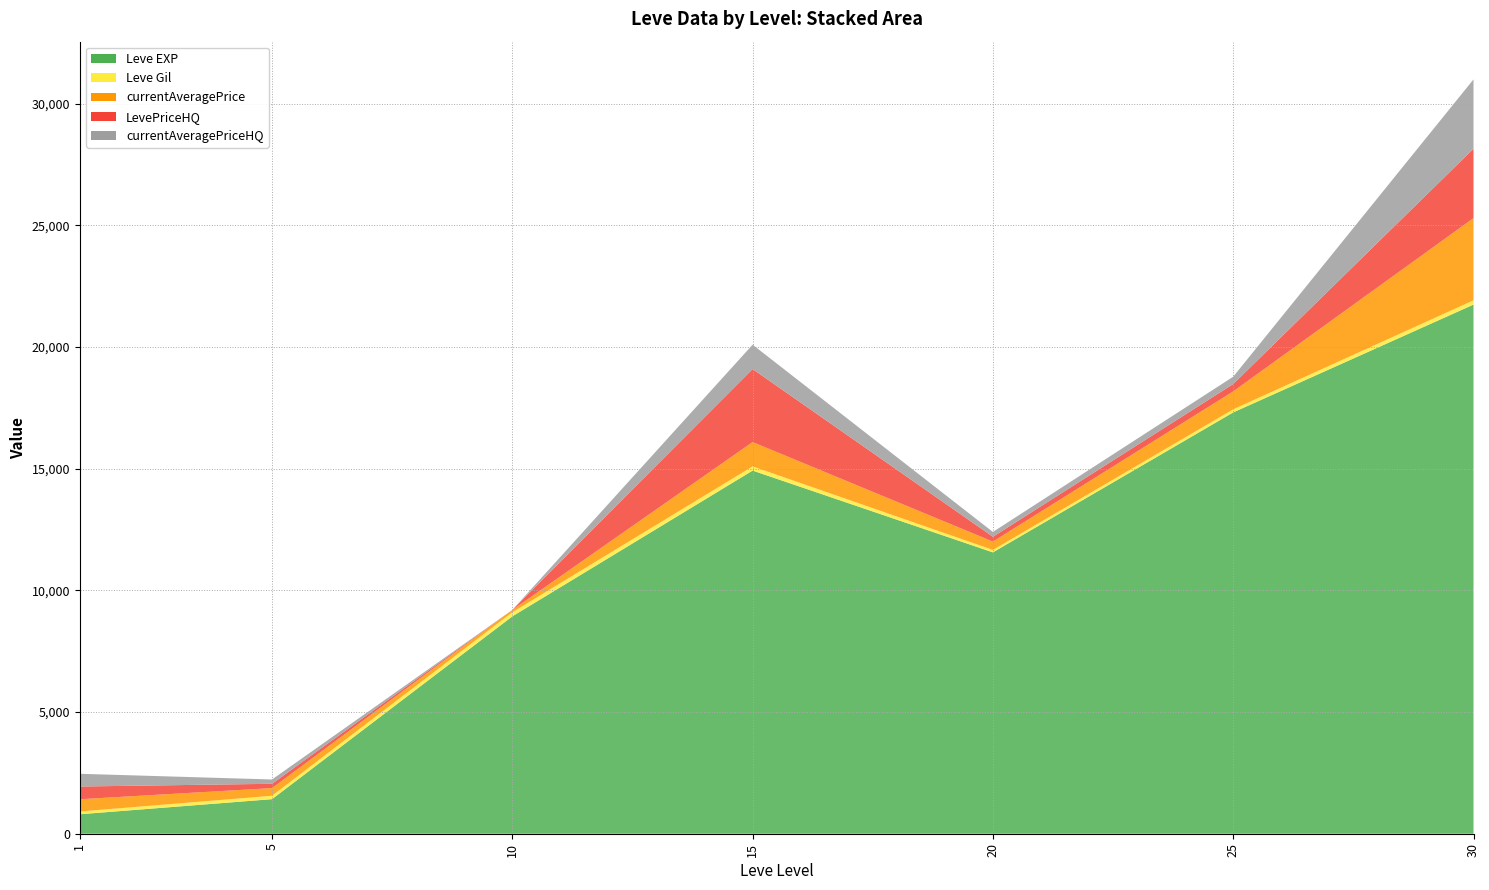

Reading left to right, list all the values displayed in this chart.

Leve EXP: 1=800.0	5=1420.0	10=8930.0	15=14920.0	20=11560.0	25=17310.0	30=21740.0
Leve Gil: 1=113.0	5=140.0	10=168.0	15=172.0	20=101.0	25=126.0	30=175.0
currentAveragePrice: 1=503.8	5=314.4	10=95.5	15=1000.0	20=341.6	25=737.2	30=3377.8
LevePriceHQ: 1=522.7	5=177.0	10=0.0	15=3000.0	20=198.0	25=302.0	30=2850.0
currentAveragePriceHQ: 1=522.7	5=177.0	10=0.0	15=1000.0	20=198.0	25=302.0	30=2850.0